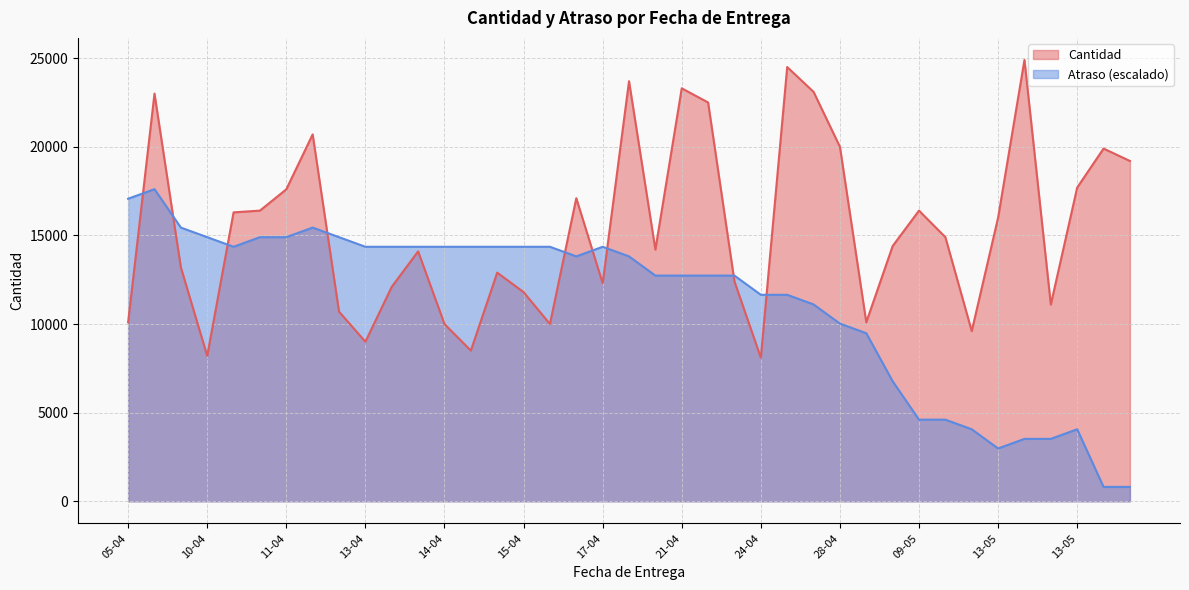

True or false: Atraso has a value of 3505.5 at 16-04.

False